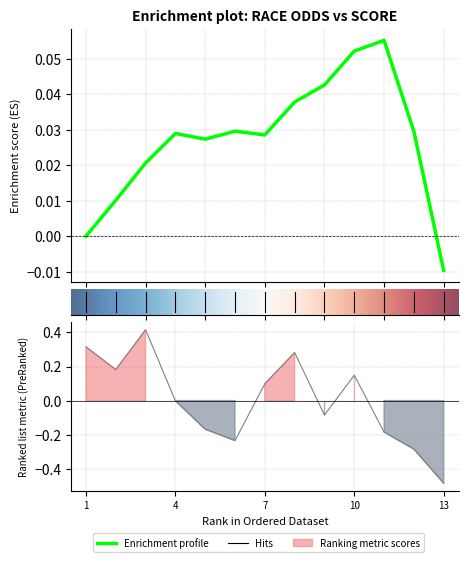

Which category has the lowest value across all series?

13